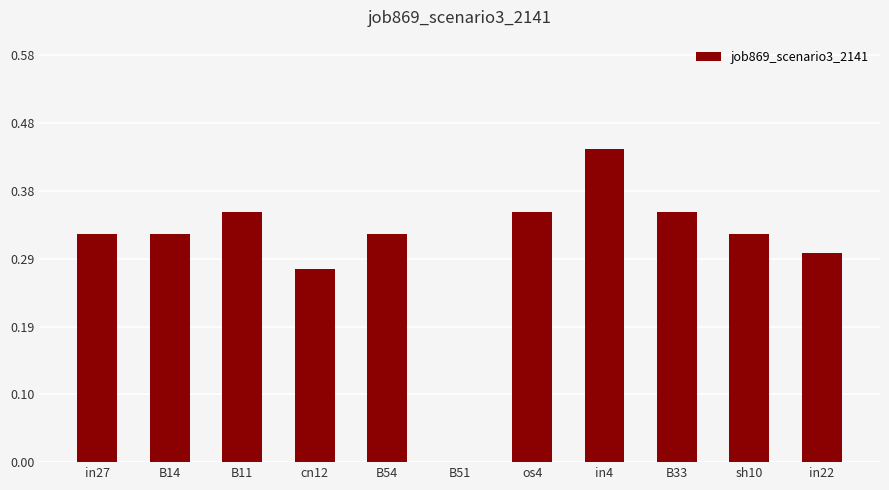

Between B51 and in4, which is larger?

in4